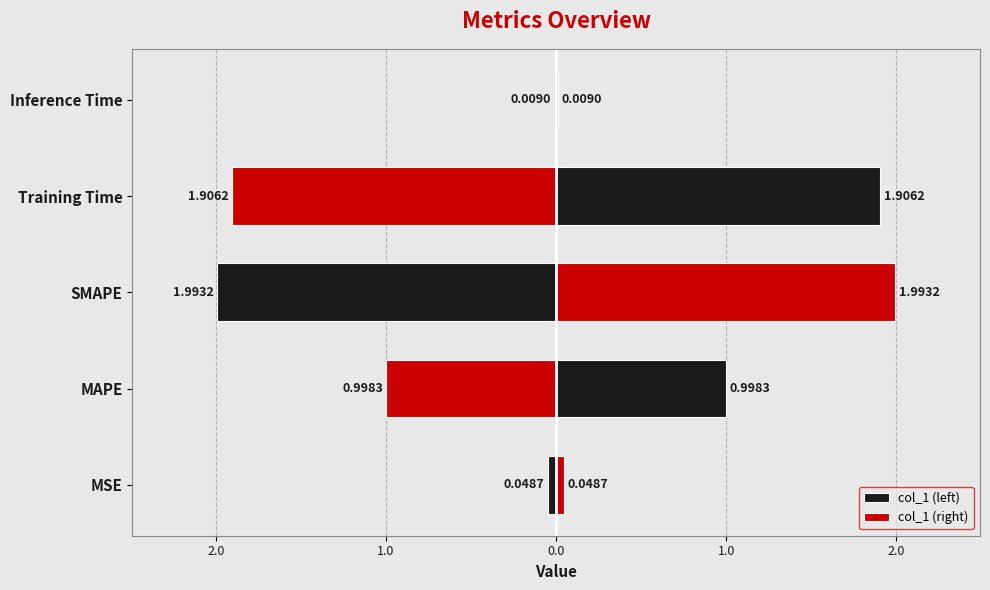

Rank the series by their maximum value, from highest to lowest.

col_1 (right), col_1 (left)